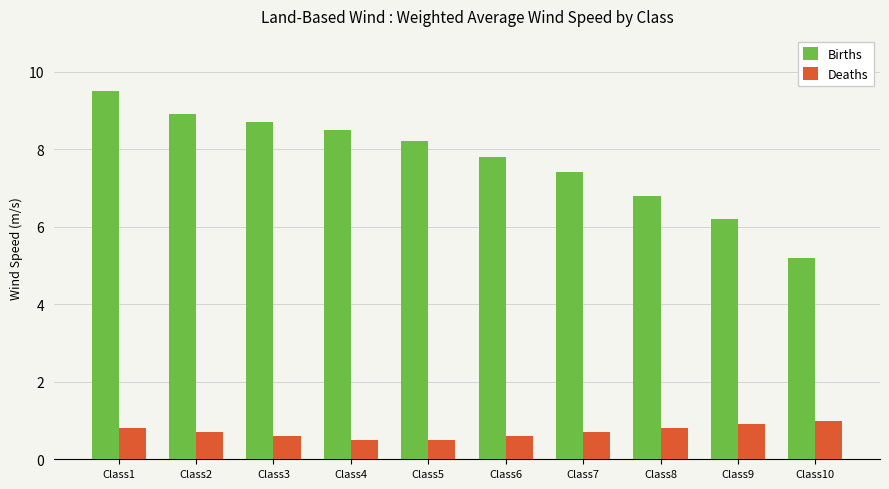

What is the smallest value displayed?

0.5